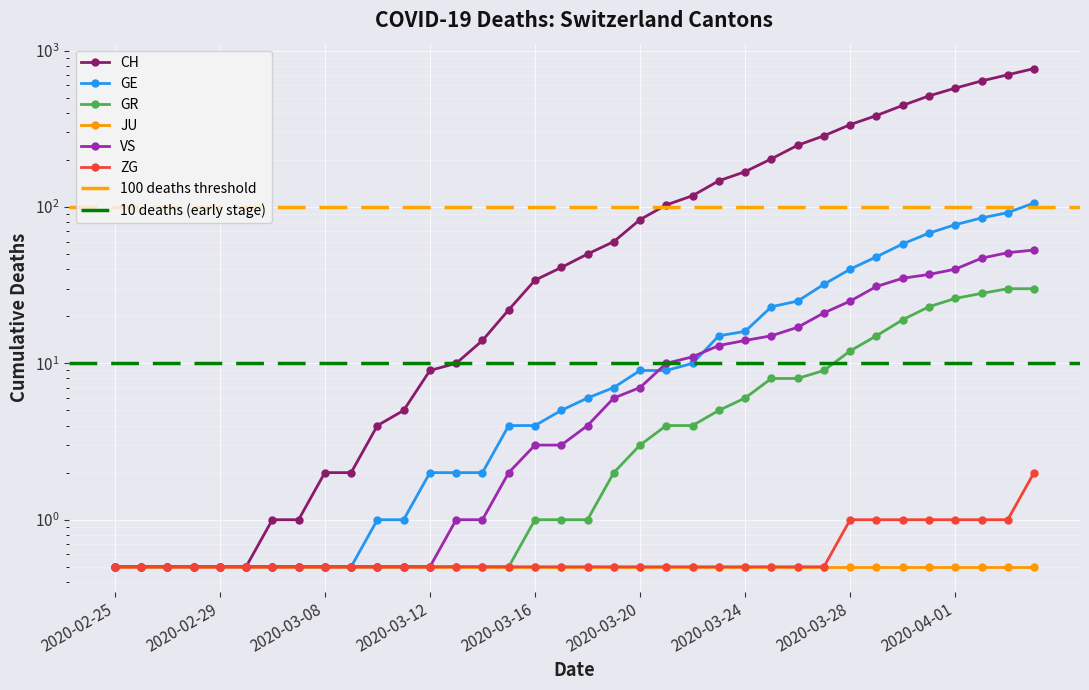

What is the label of the 11th point from the right?

2020-03-25